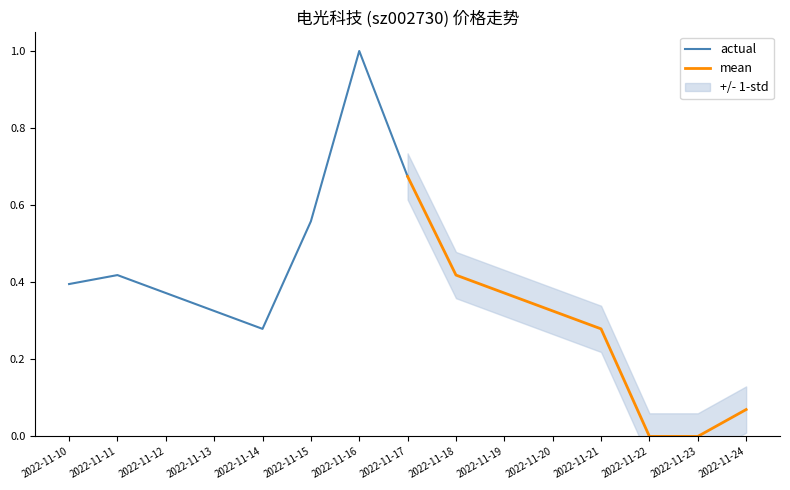

Is it true that actual equals 0.3 at 2022-11-15?

False